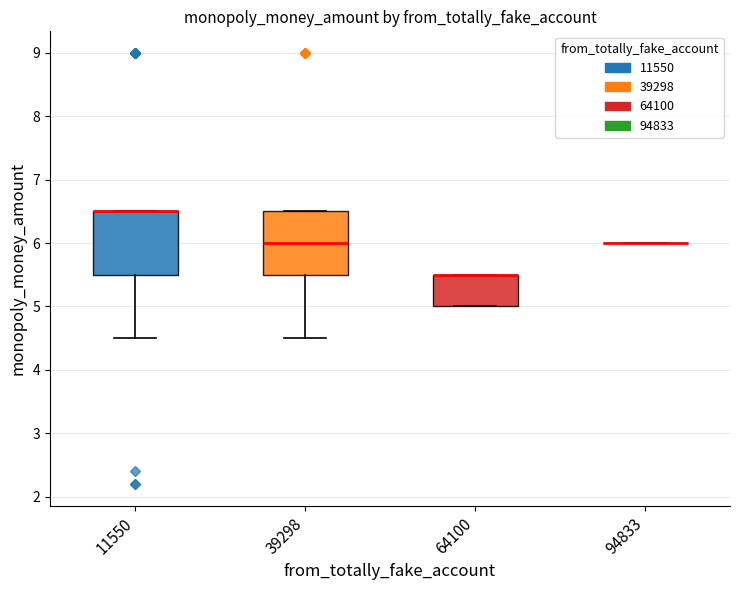

Where is the lower edge of the box at x = 64100 on the y-axis? The values are not printed on the chart, so give them approximately, as read against the axis.

5.0